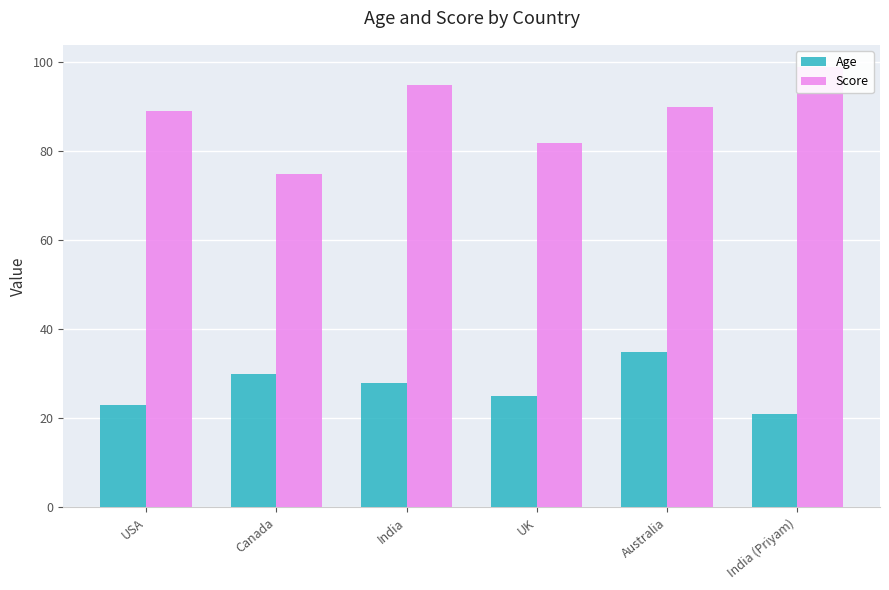

What are all the series names shown in the legend?

Age, Score